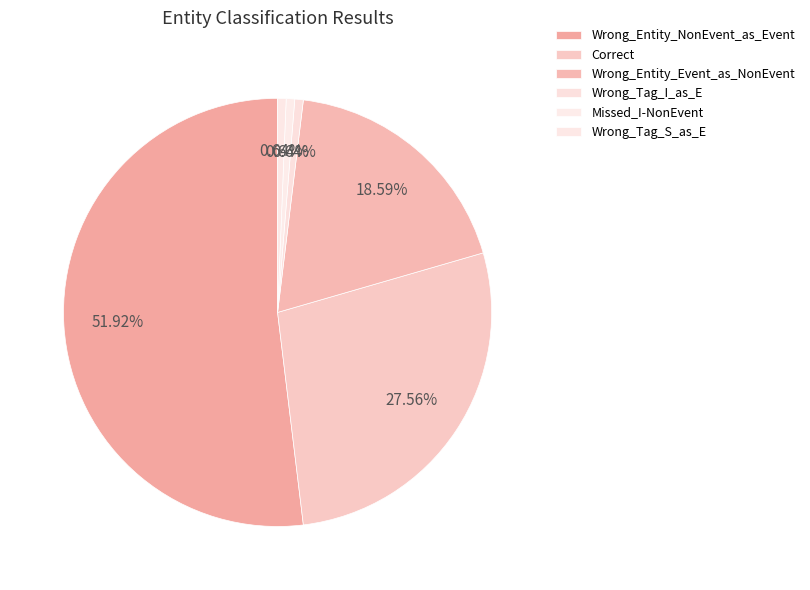

How many segments does this pie chart have?

6